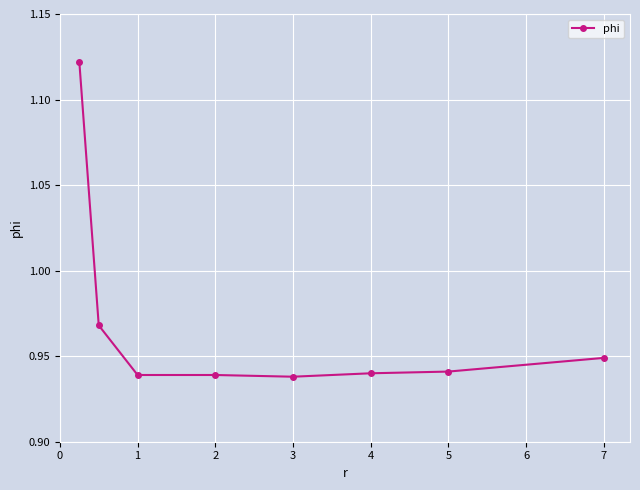

Count the values in the range 0 to 1.

7